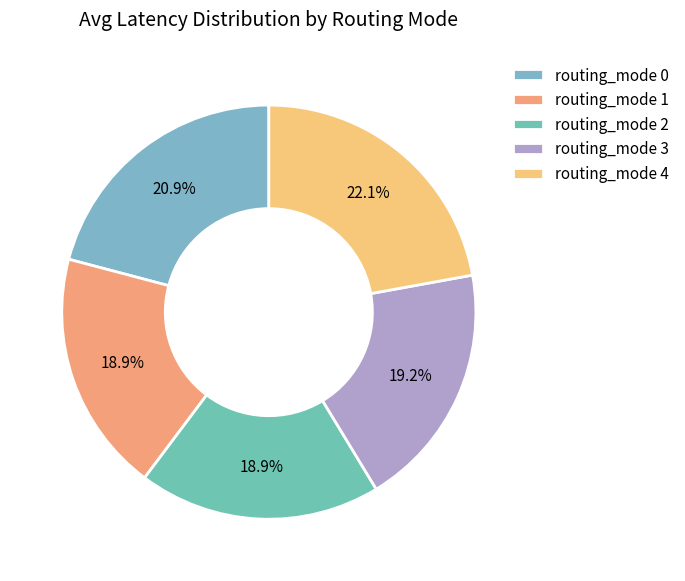

Count the number of slices in the pie.

5